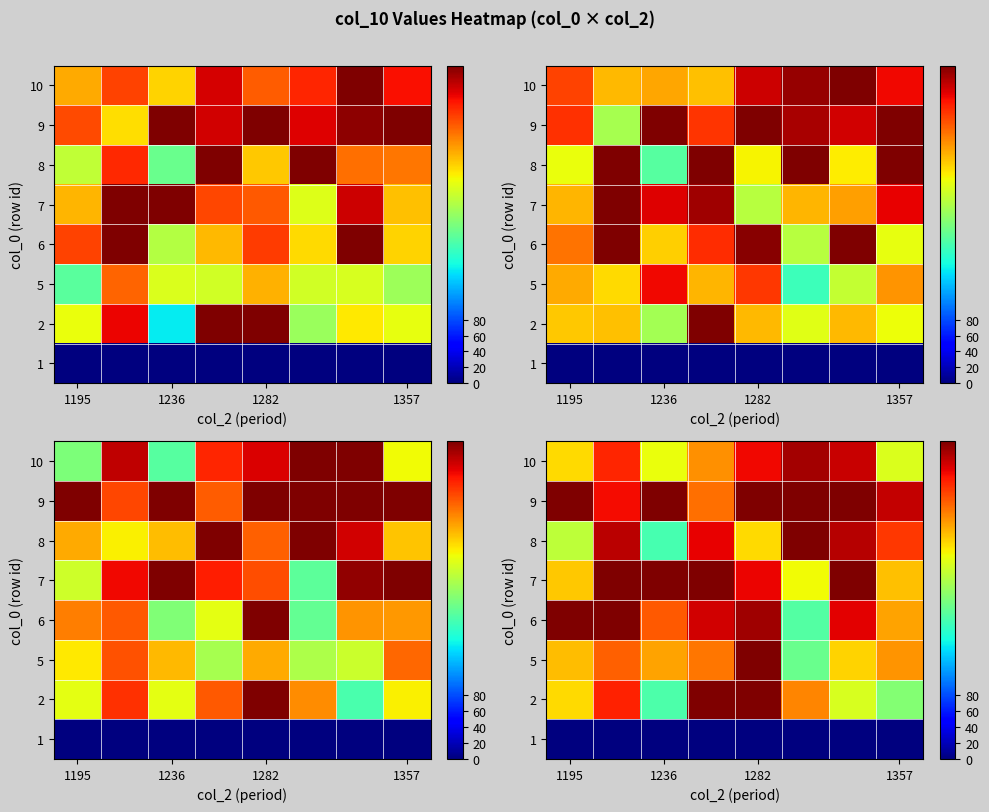

At how many categories does at least one series exceed 399?

7